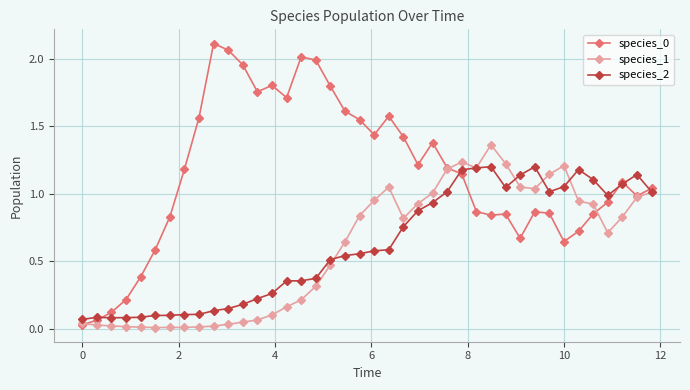

What is the sum of all species_2 values?

24.7